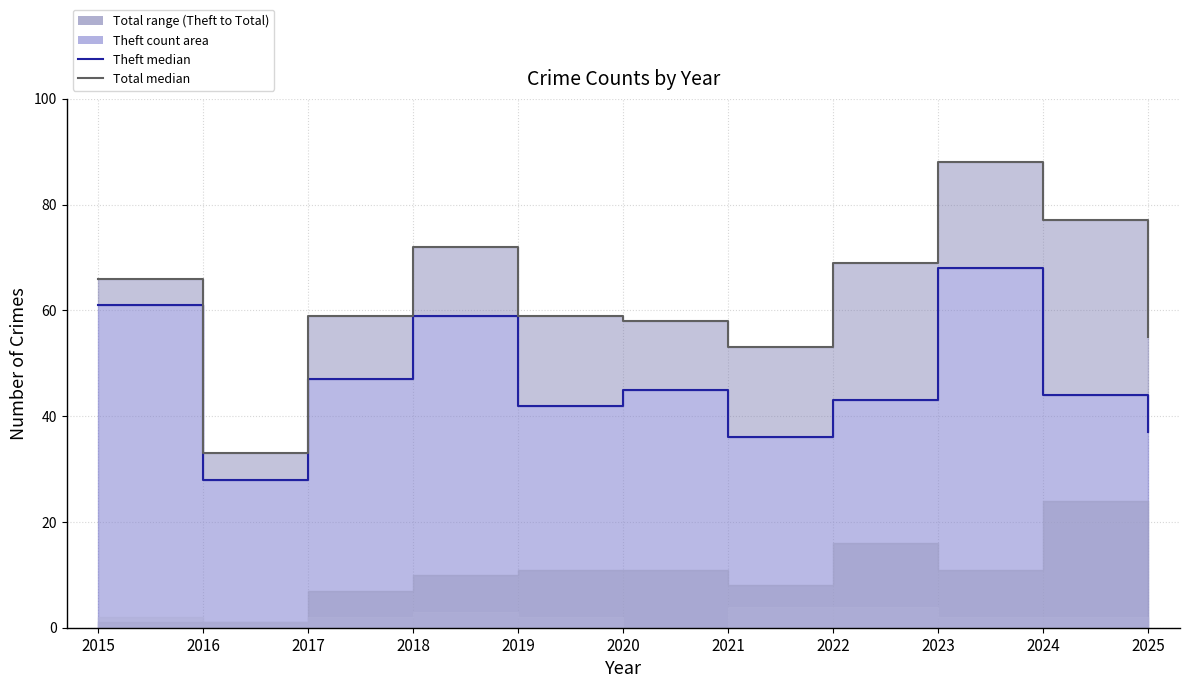

Which has a higher value, 2023 or 2016?

2023